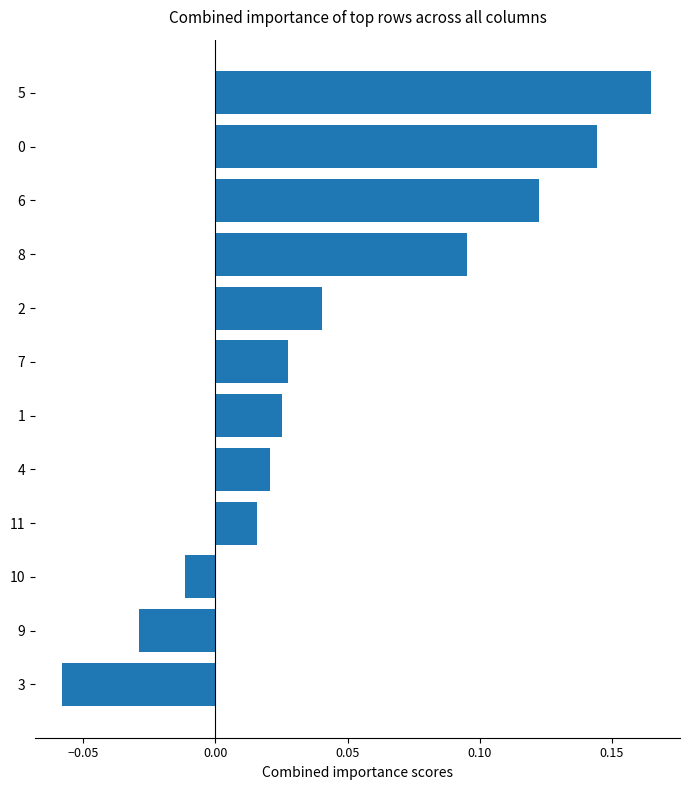

What is the sum of all values?

0.6